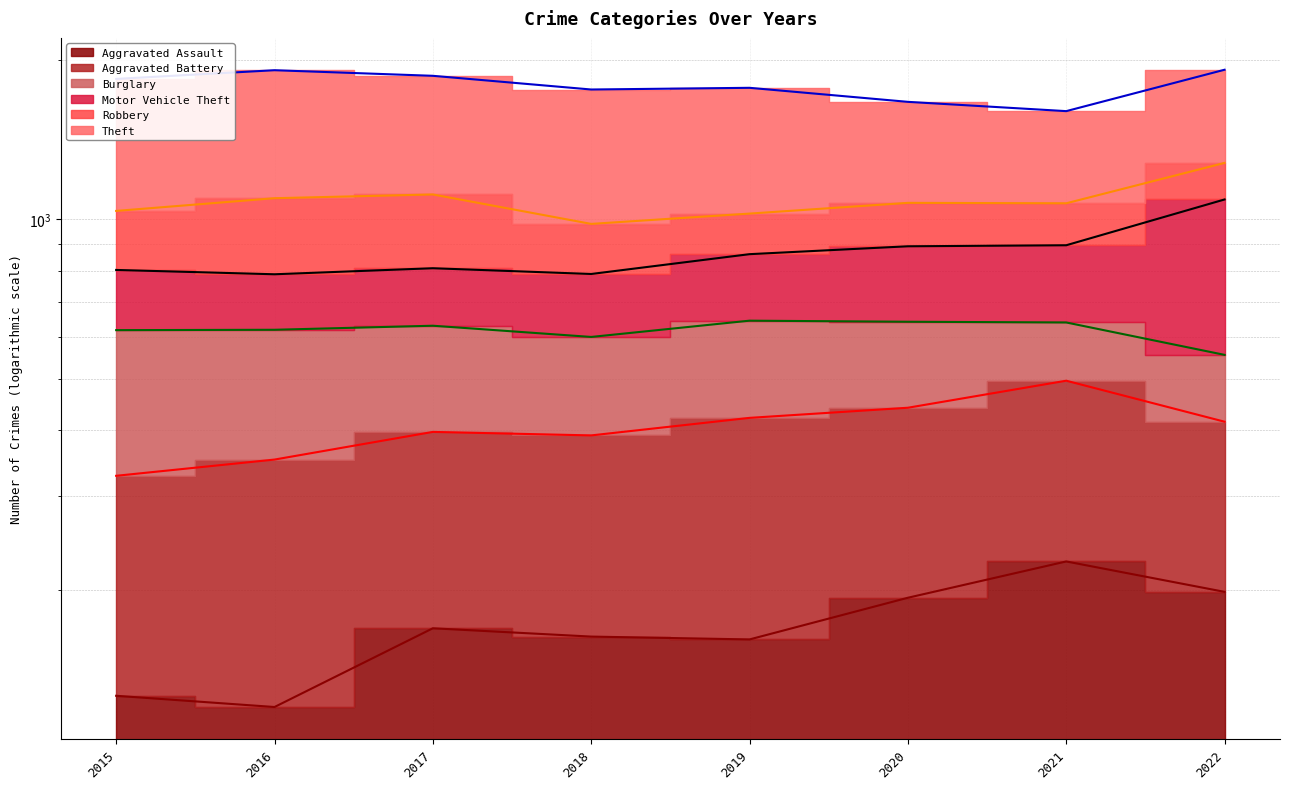

At how many categories does at least one series exceed 1910?

2